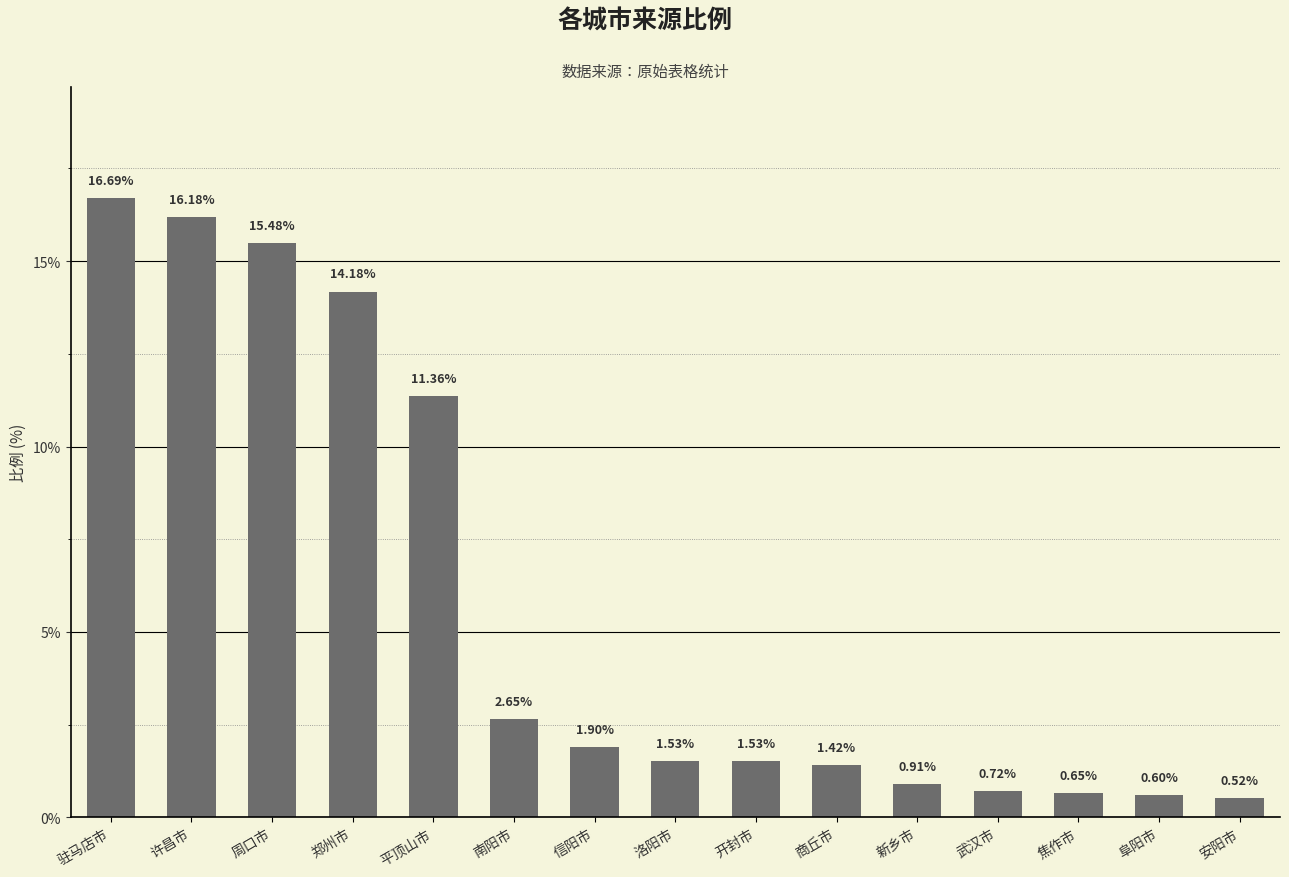

How many data points does each series have?

15